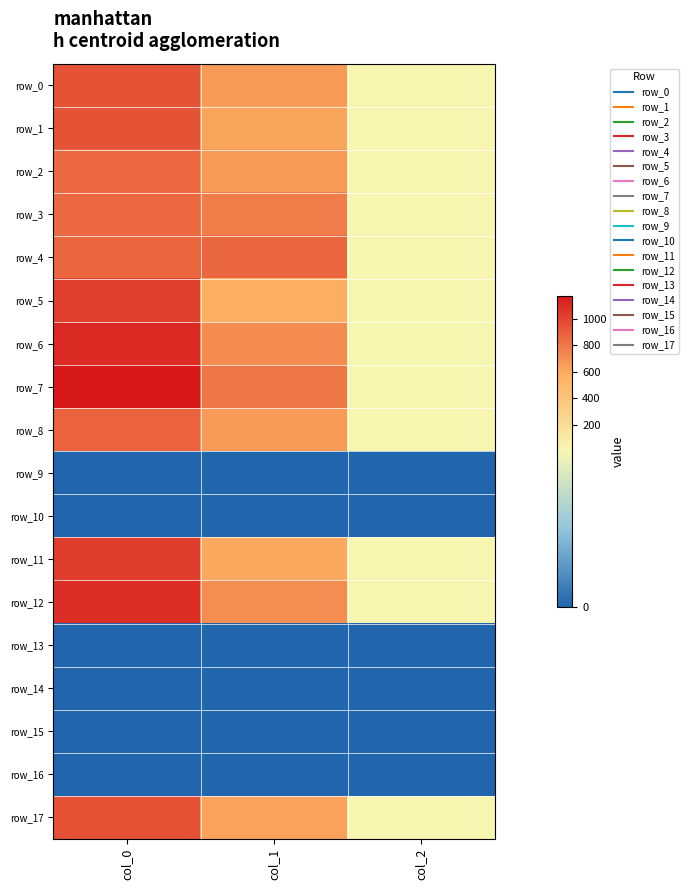

How many categories are shown in the chart?

3